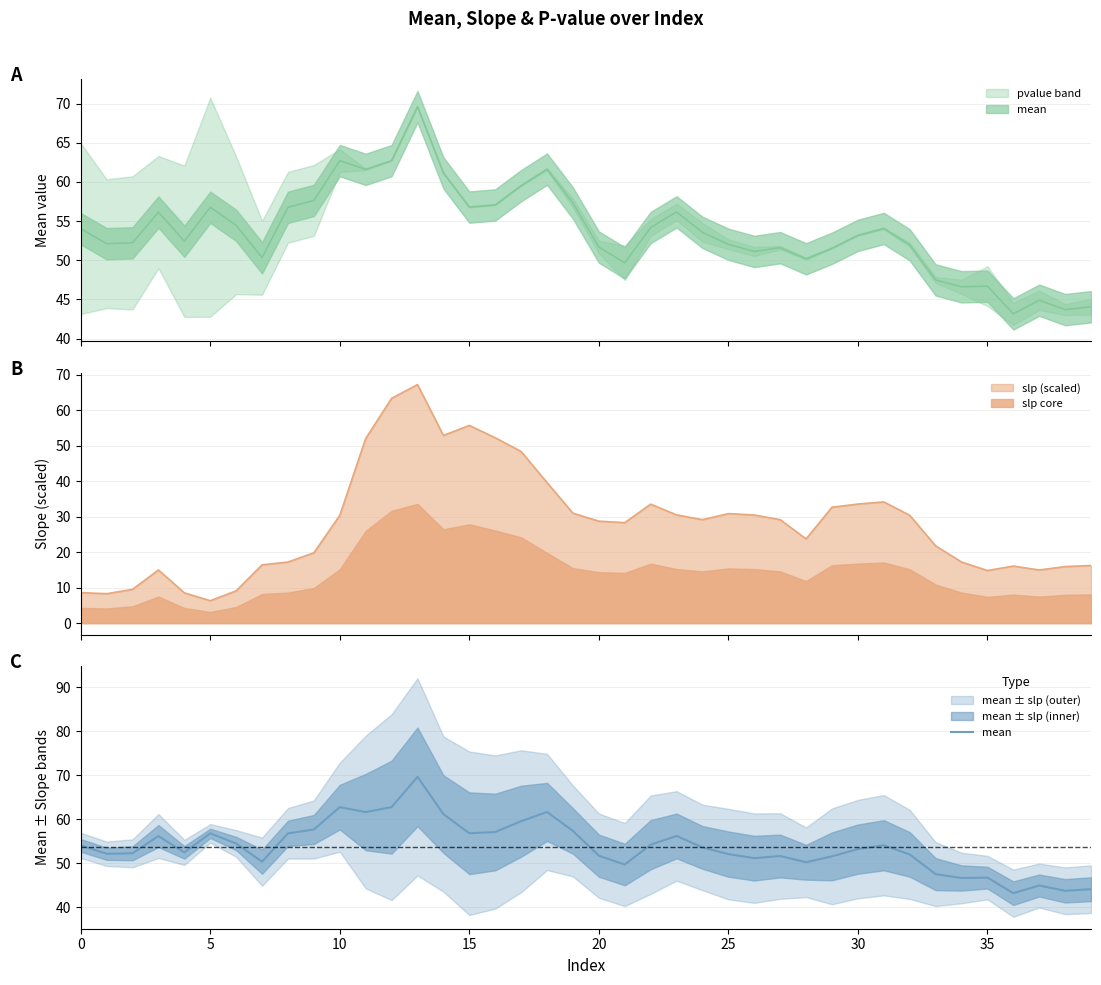

What is the value of the 29th point from the left?

50.2